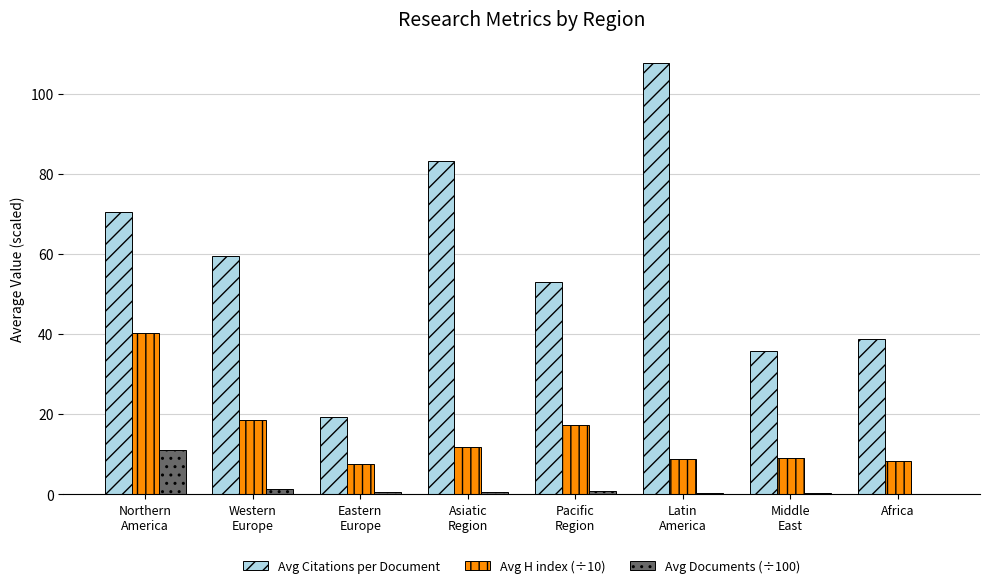

What is the total value across all series at Africa?

47.2